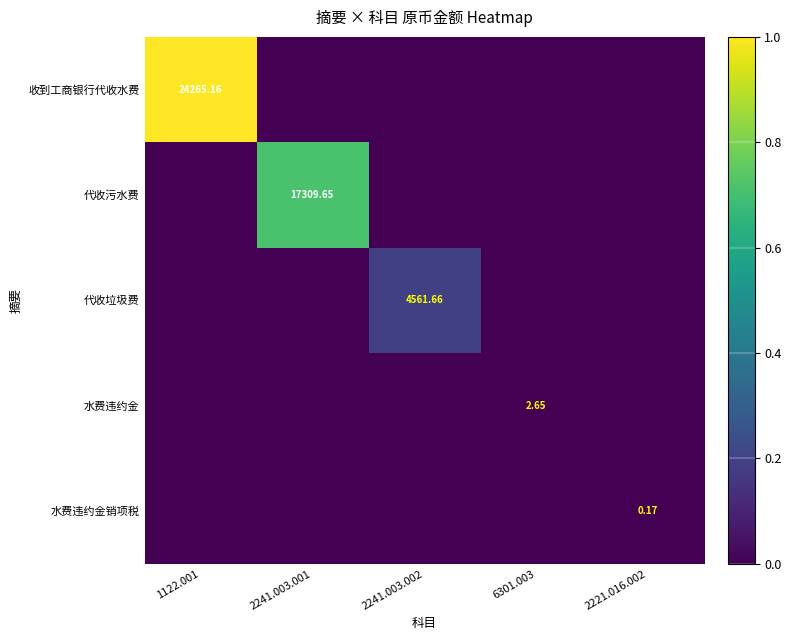

How many values in 水费违约金 are above zero?

1